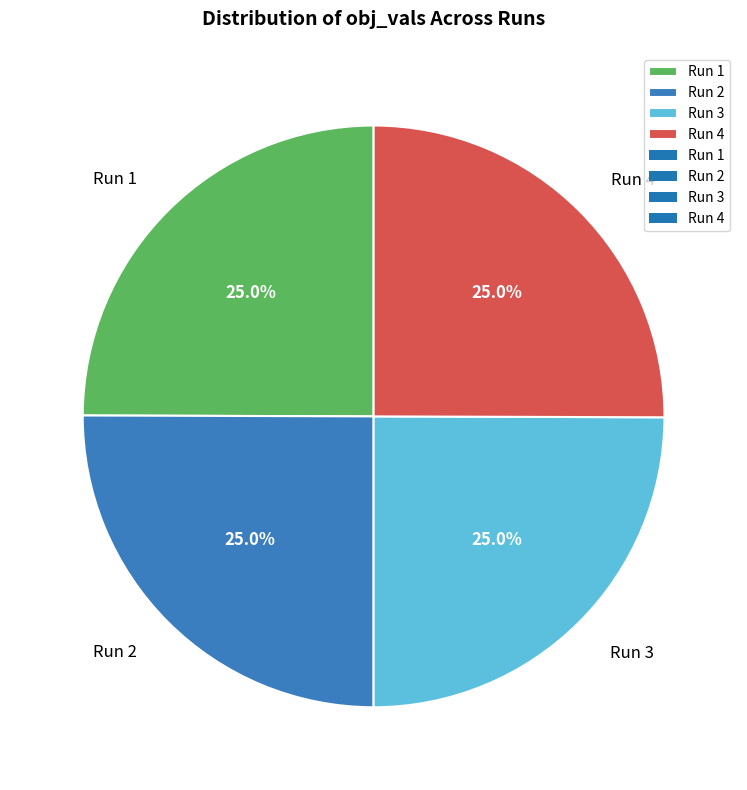

How much of the chart is everything except Run 1?

75.0%